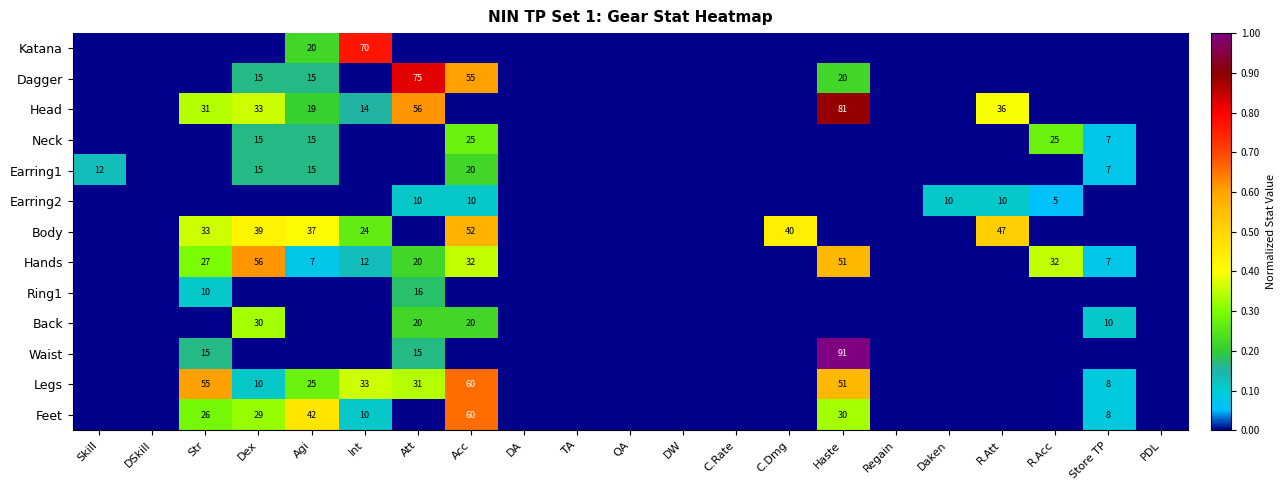

Which series has the largest range (max minus min)?

Waist